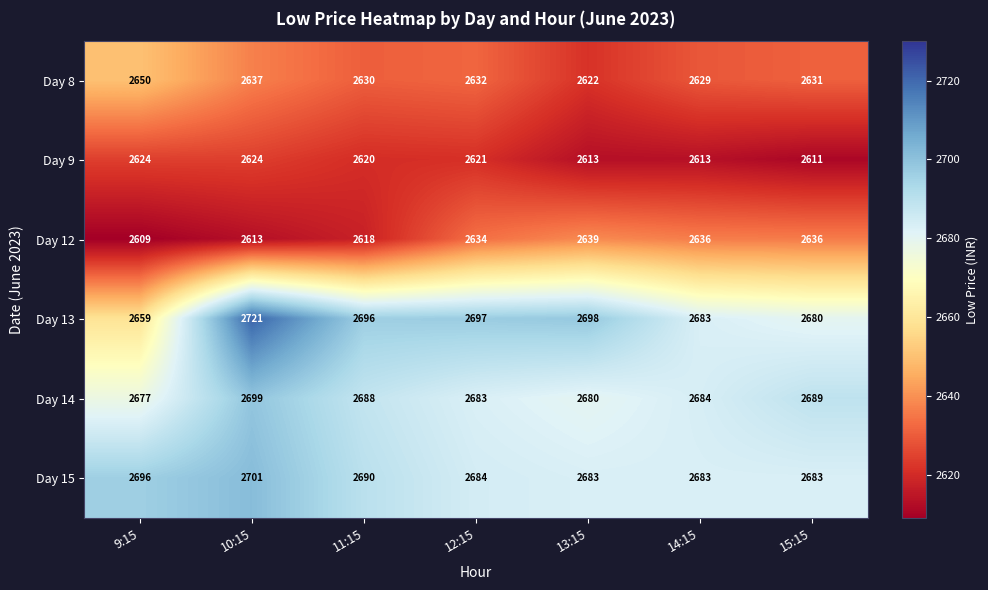

How many values in the Day 15 series are below 2684?

3